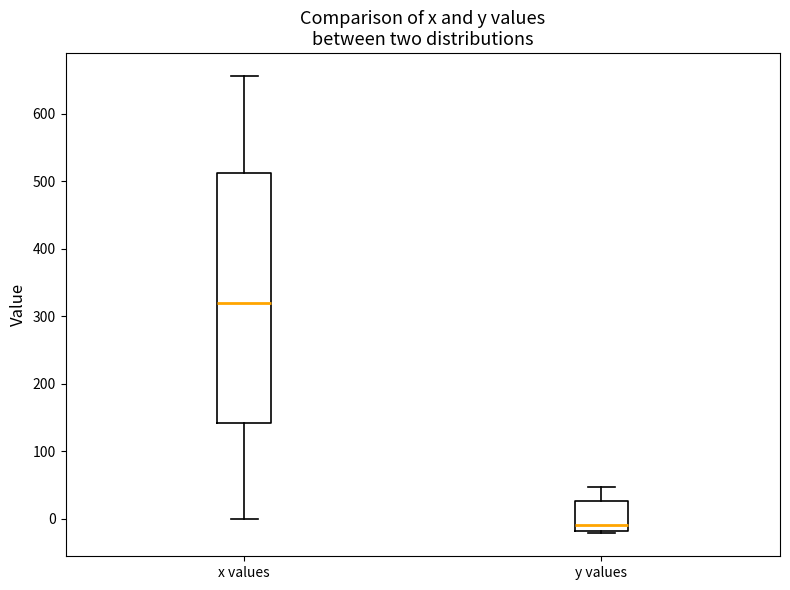

Where does the upper whisker of the box for x values end on the y-axis? The values are not printed on the chart, so give them approximately, as read against the axis.

660